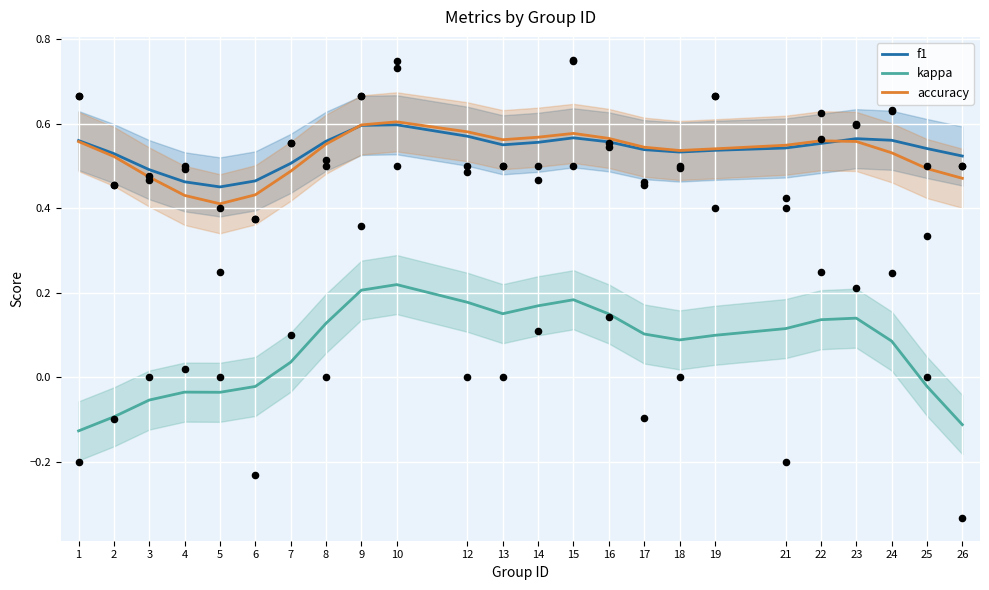

Which series has the largest total across all categories?

f1